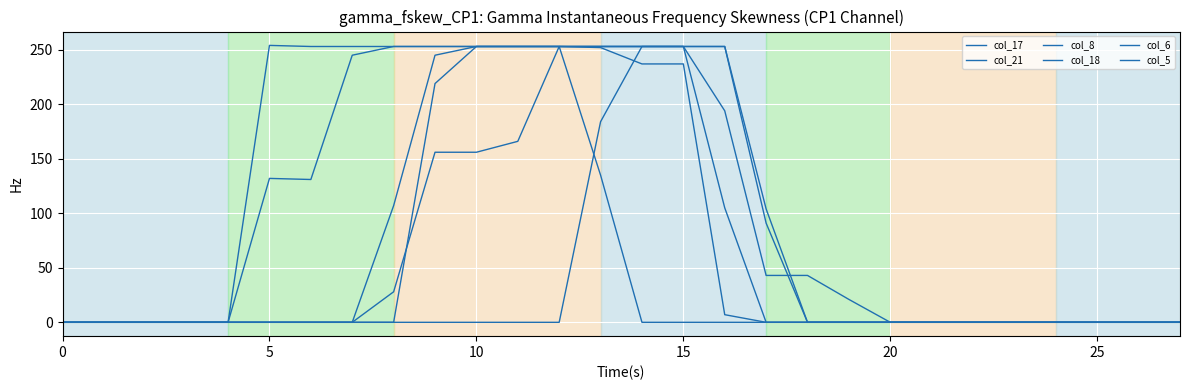

True or false: col_5 and col_21 intersect in this chart.

False